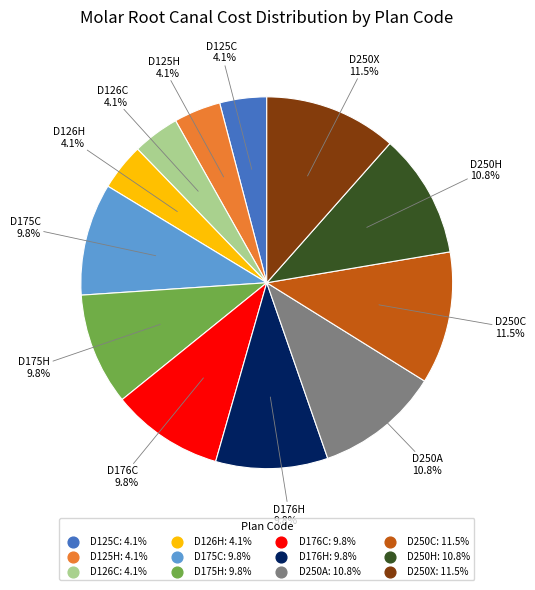

True or false: D125H accounts for 12% of the total.

False